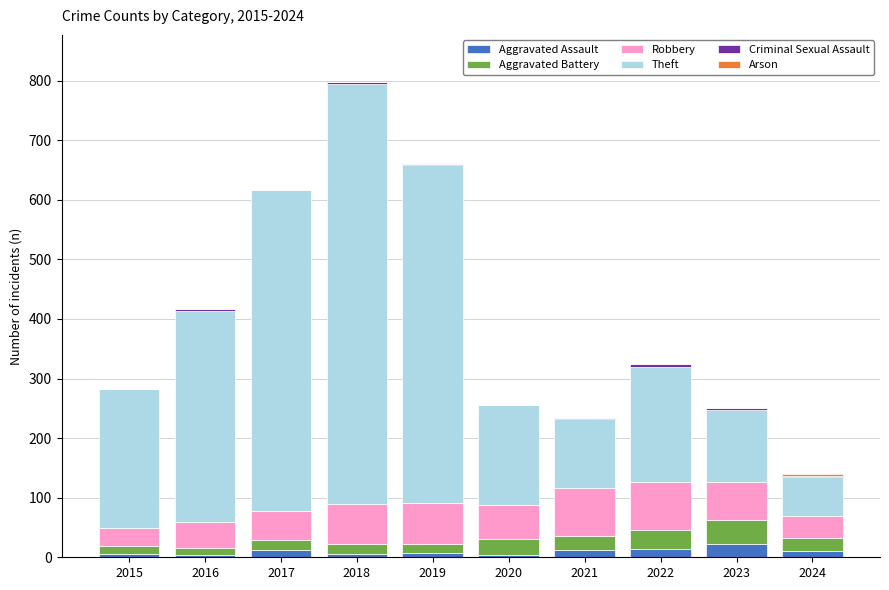

Is it true that Aggravated Assault equals 11 at 2024?

True